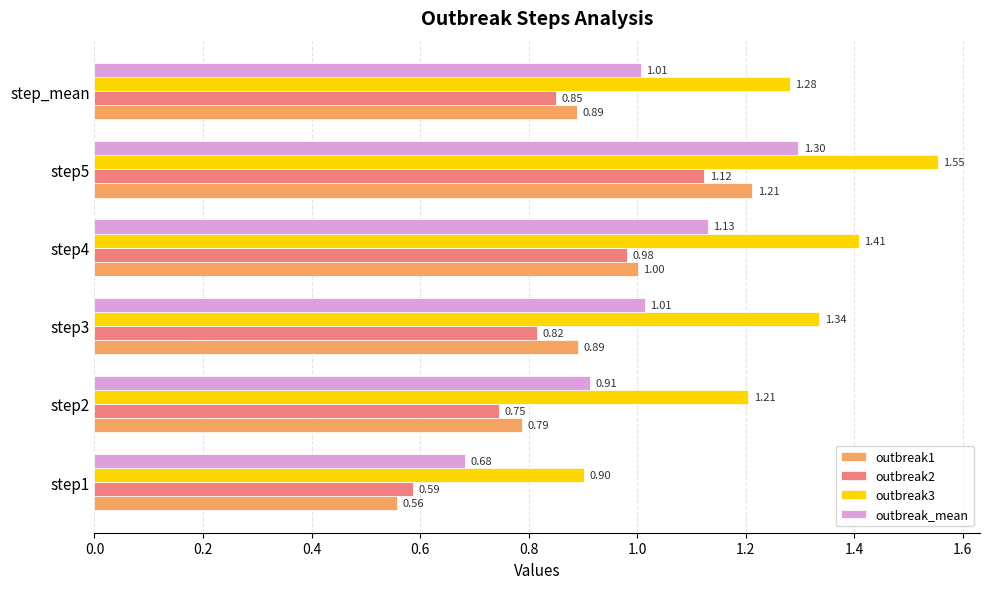

List the series in order of their peak value, highest first.

outbreak3, outbreak_mean, outbreak1, outbreak2